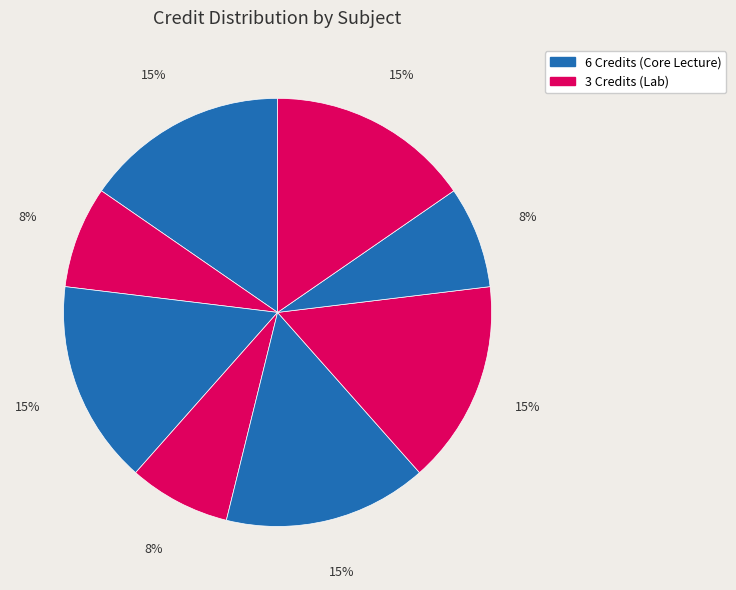

How many segments does this pie chart have?

8